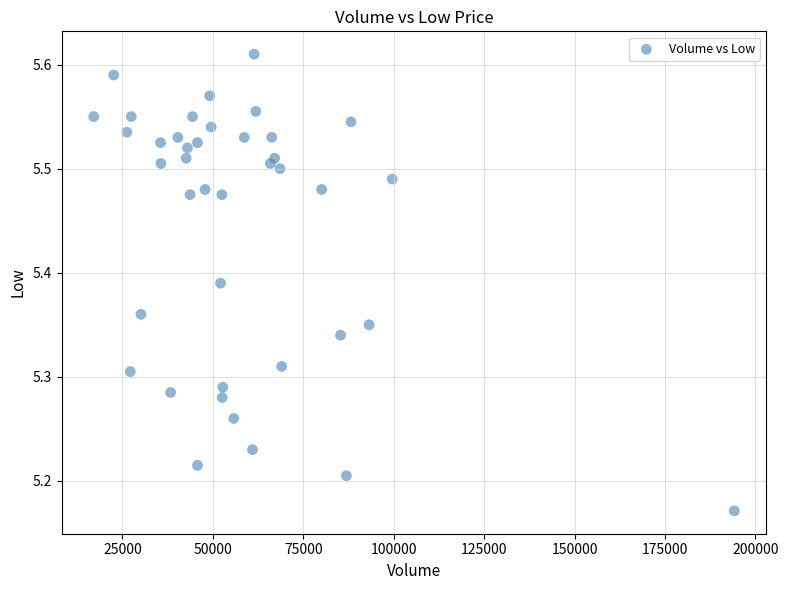

What is the range of Y values (max minus min)?

0.4